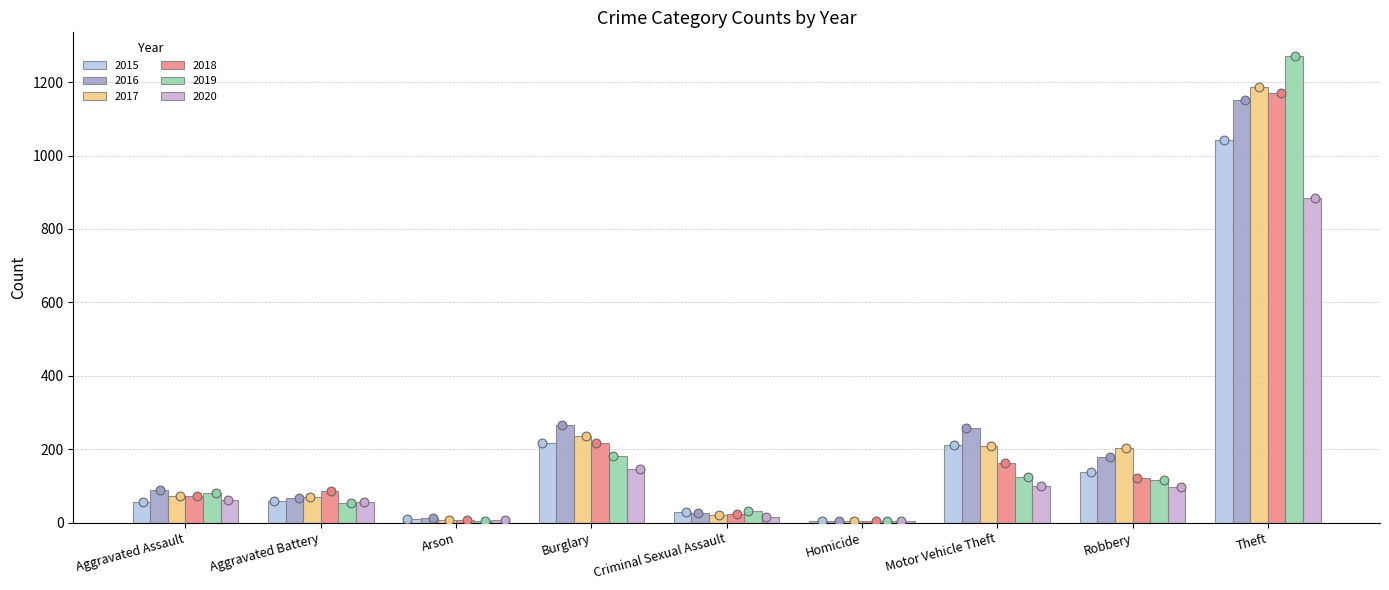

What is the total value across all series at Aggravated Assault?

430